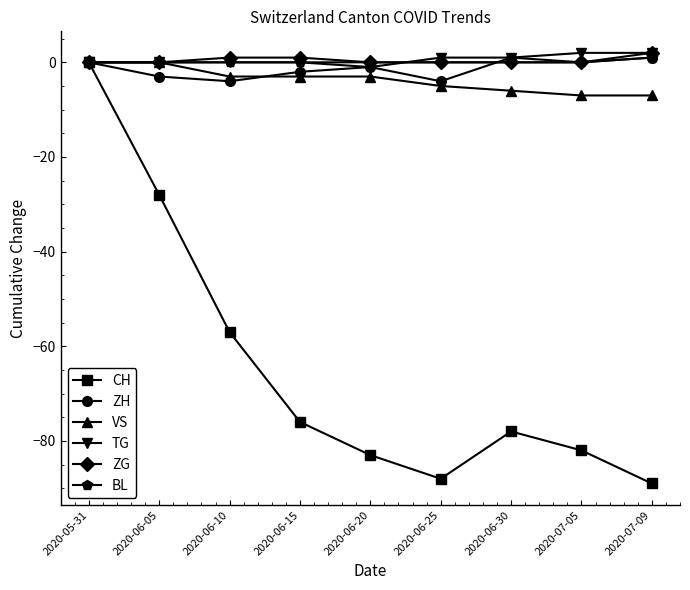

At which category is the sum across all series the highest?

2020-05-31